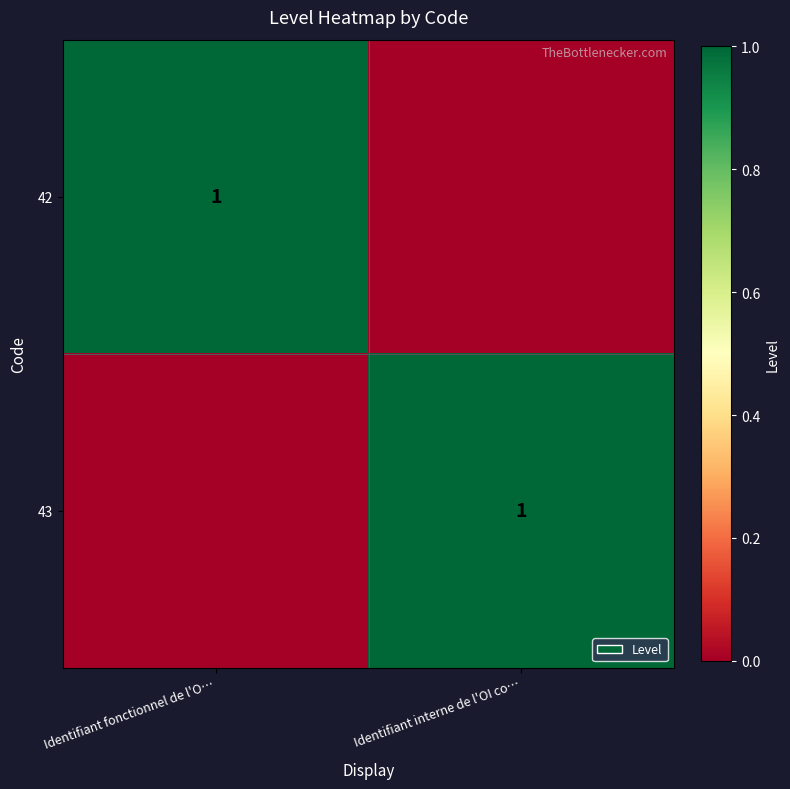

True or false: 42 has a value of 1 at Identifiant fonctionnel de l'O….

True